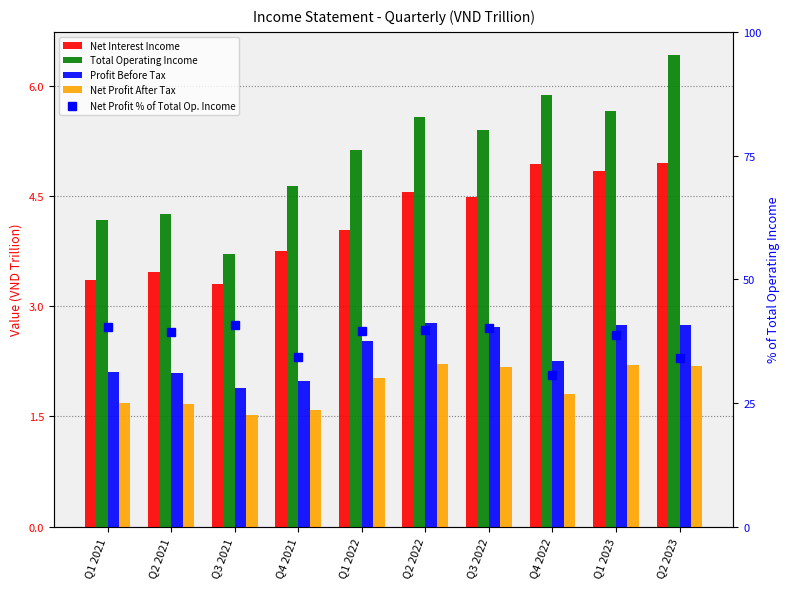

Which series has the largest range (max minus min)?

Net Profit % of Total Op. Income